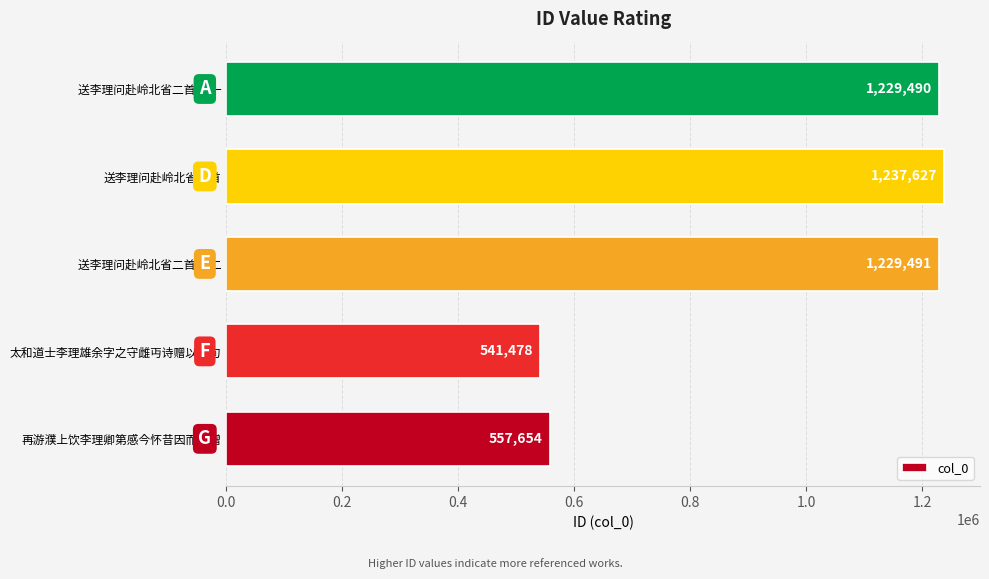

Approximately how many times larger is the value at 送李理问赴岭北省二首 compared to 送李理问赴岭北省二首 其一?

1.0